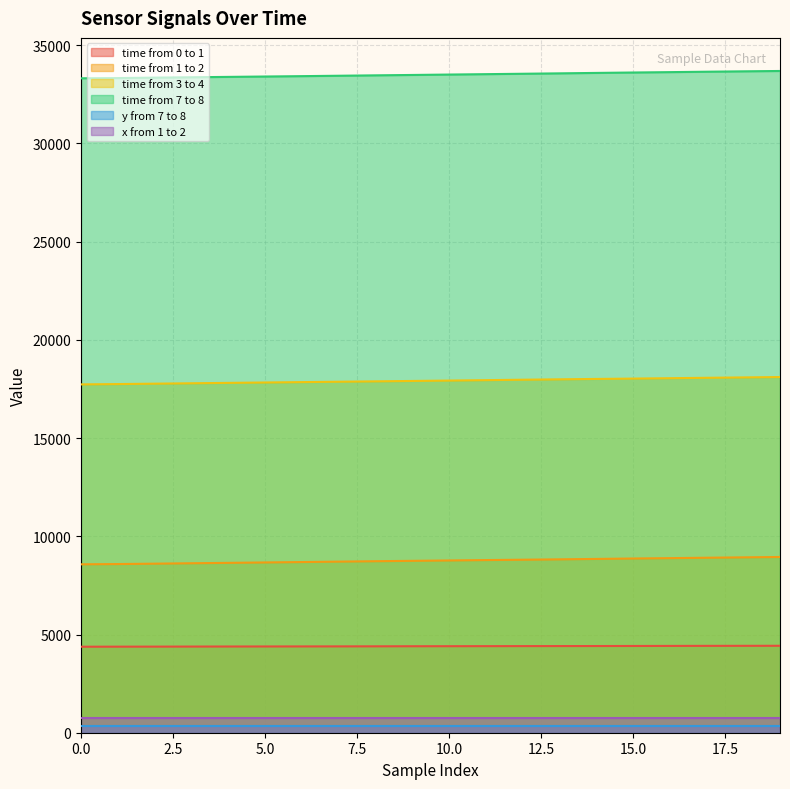

How many values in the time from 3 to 4 series exceed 17927?

9